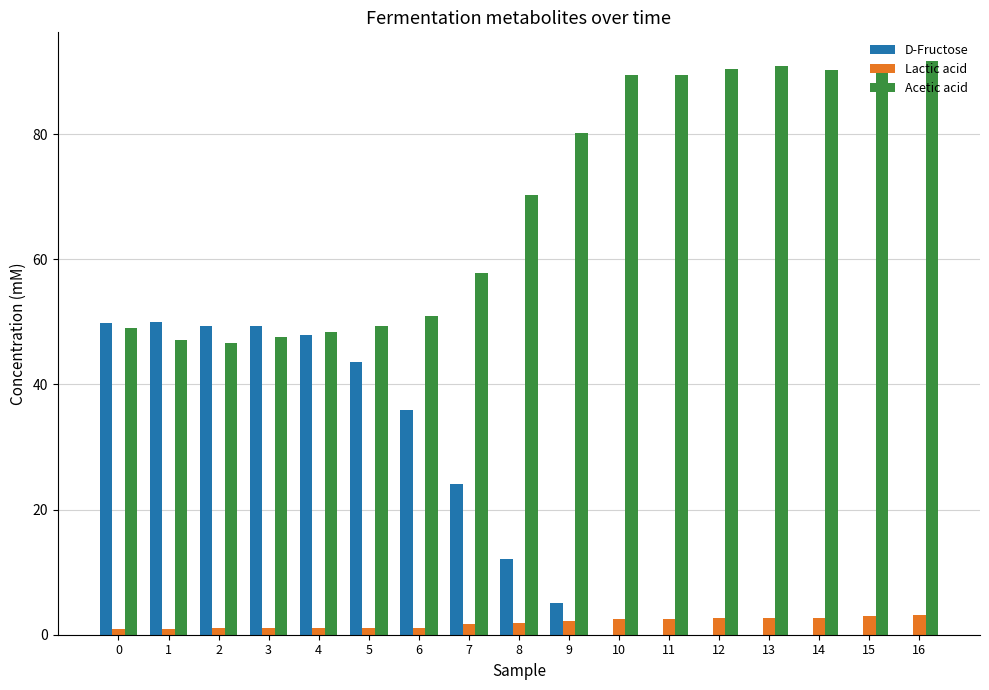

What is the sum of all Acetic acid values?

1179.9